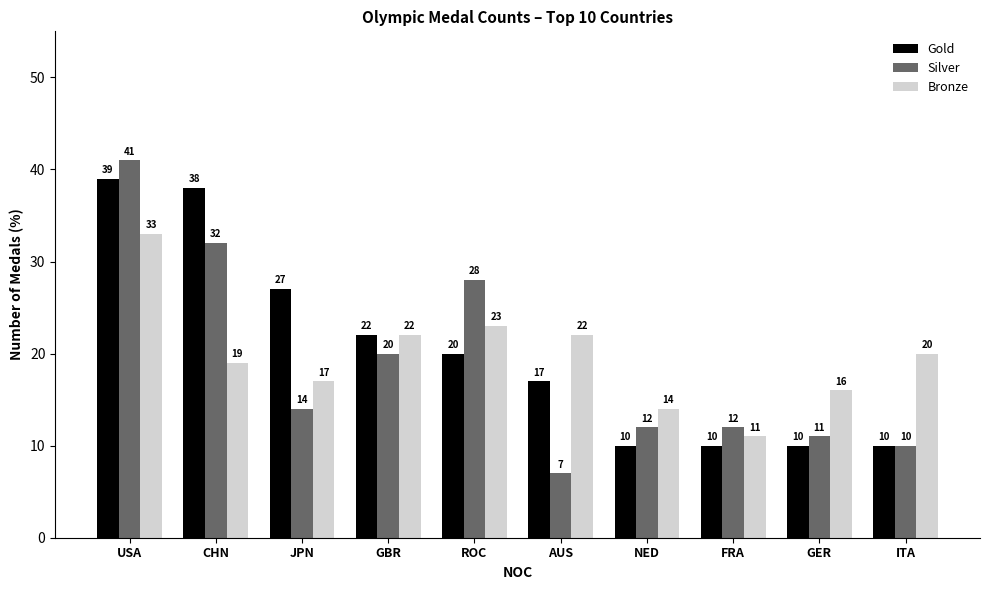

What is the label of the 1st bar from the left?

USA